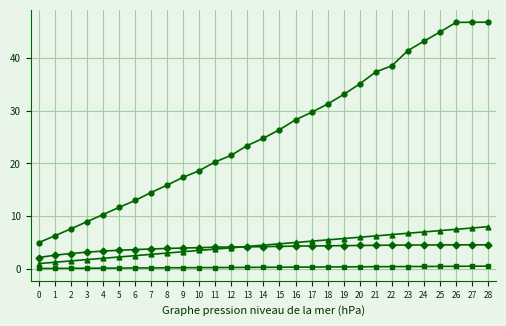

What is the total value across all series at 25?

57.2